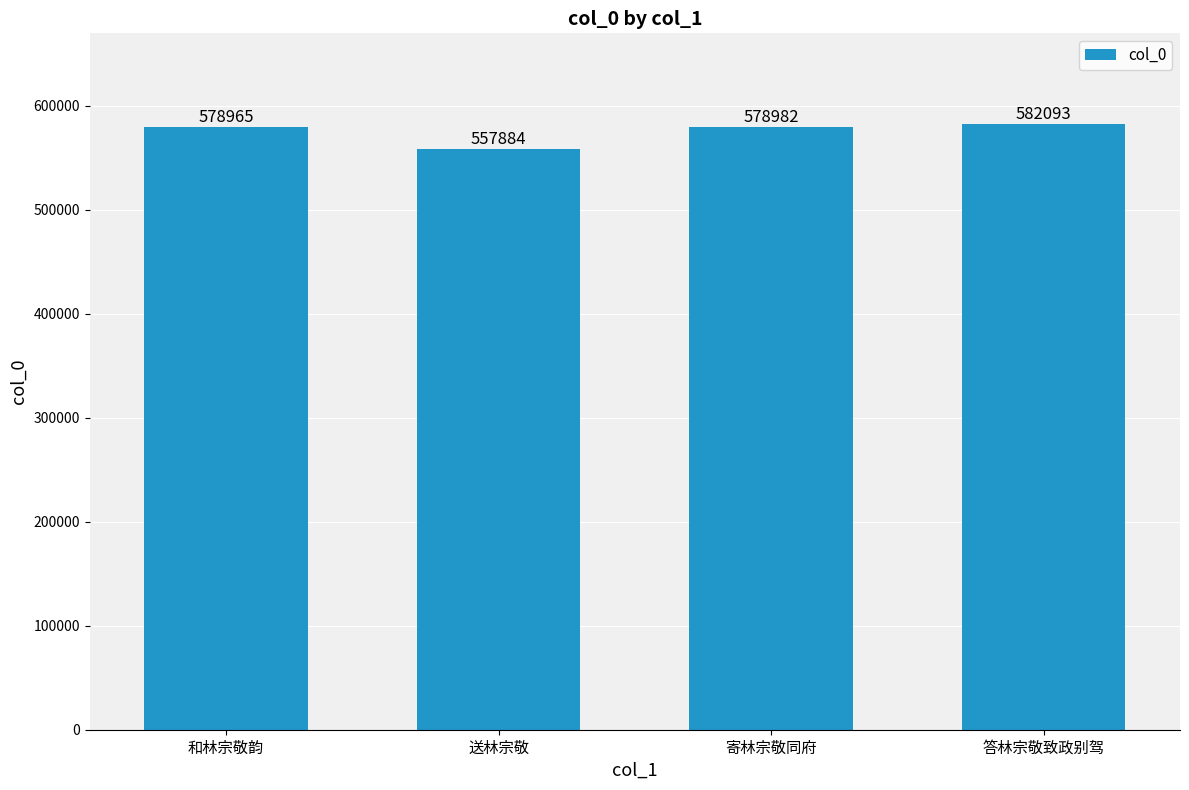

What is the minimum value shown in the chart?

557884